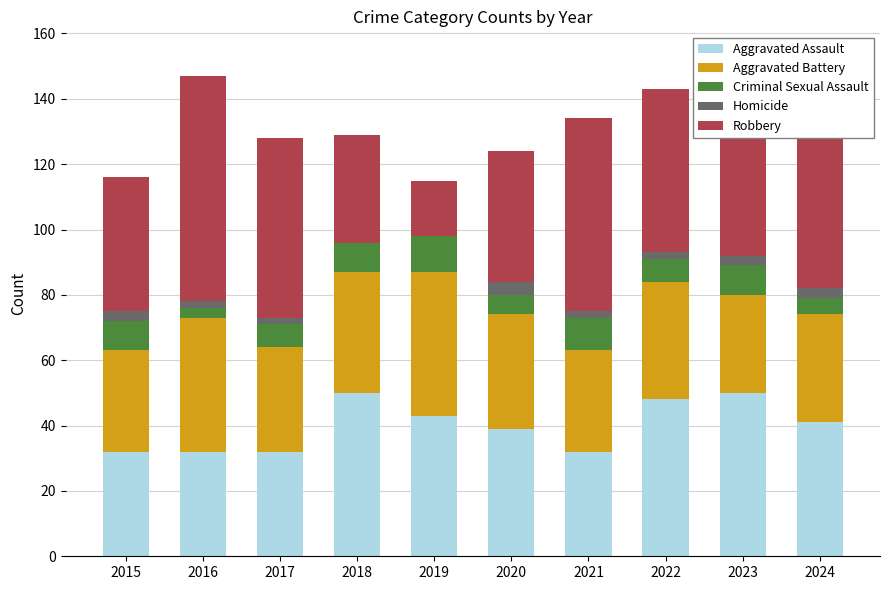

What is the total value across all series at 2020?

124